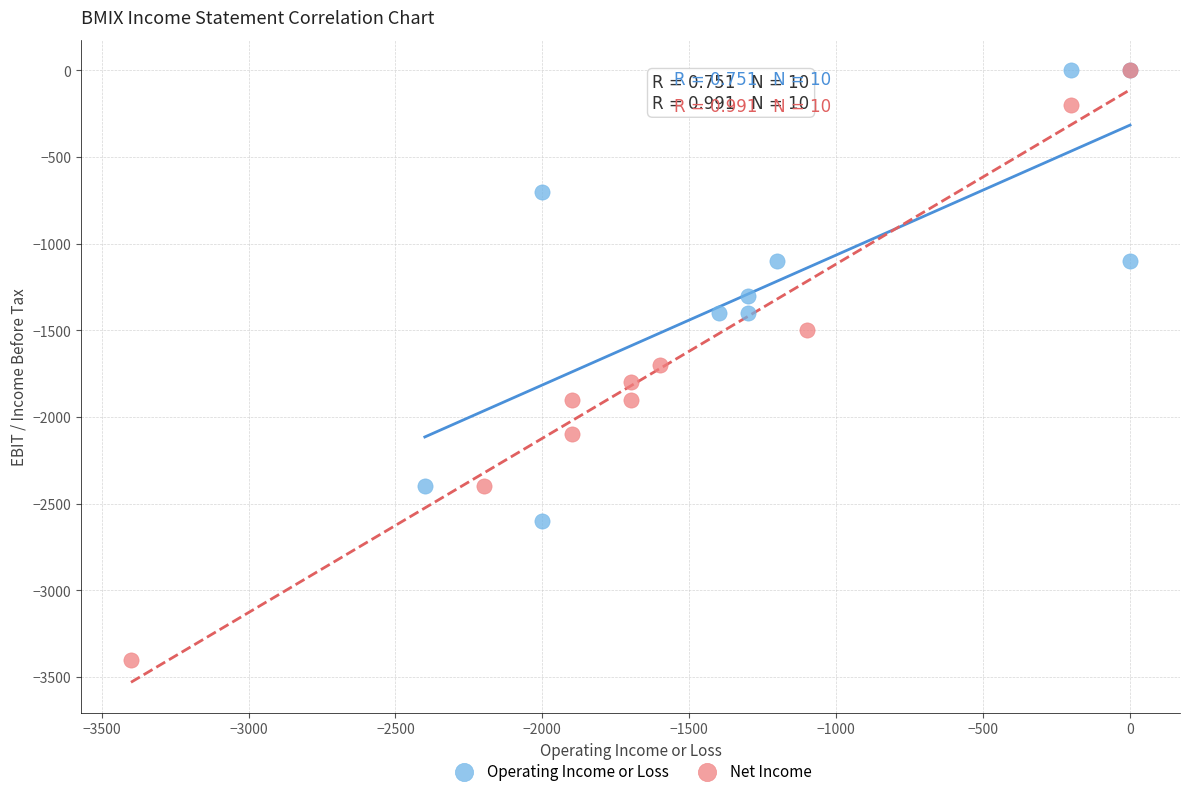

Which series contains the lowest Y value?

Net Income